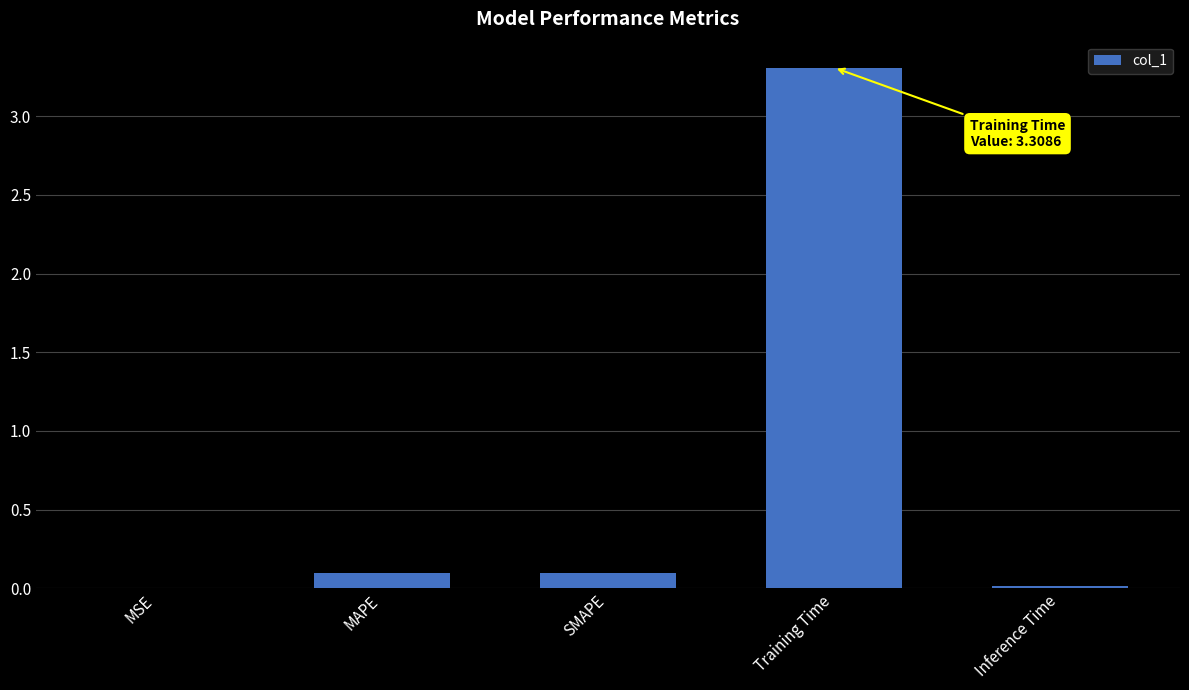

Between Training Time and MAPE, which is larger?

Training Time